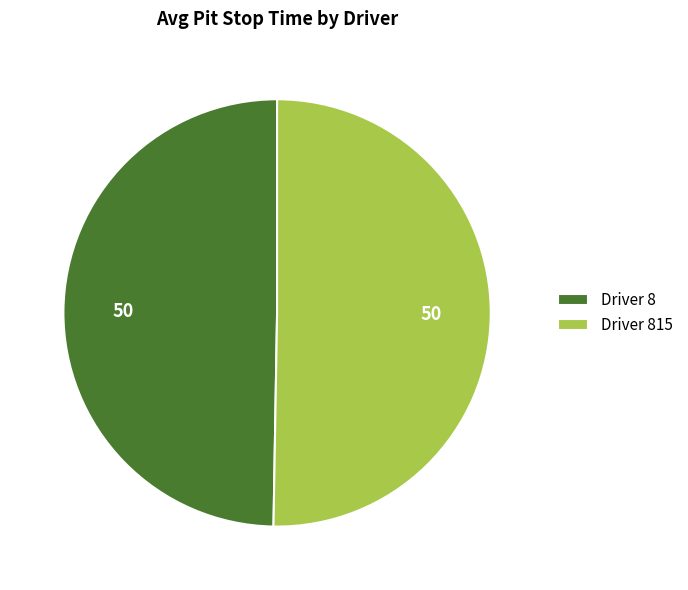

What is the ratio of the value at Driver 8 to the value at Driver 815?

1.0